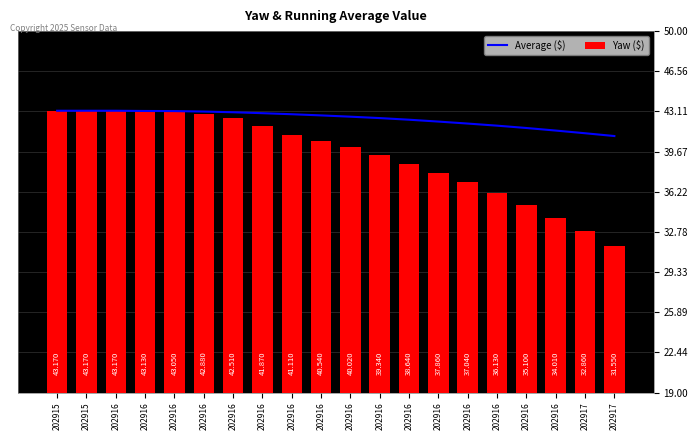

At 202917, list the series in order from largest to smallest.

Average ($), Yaw ($)